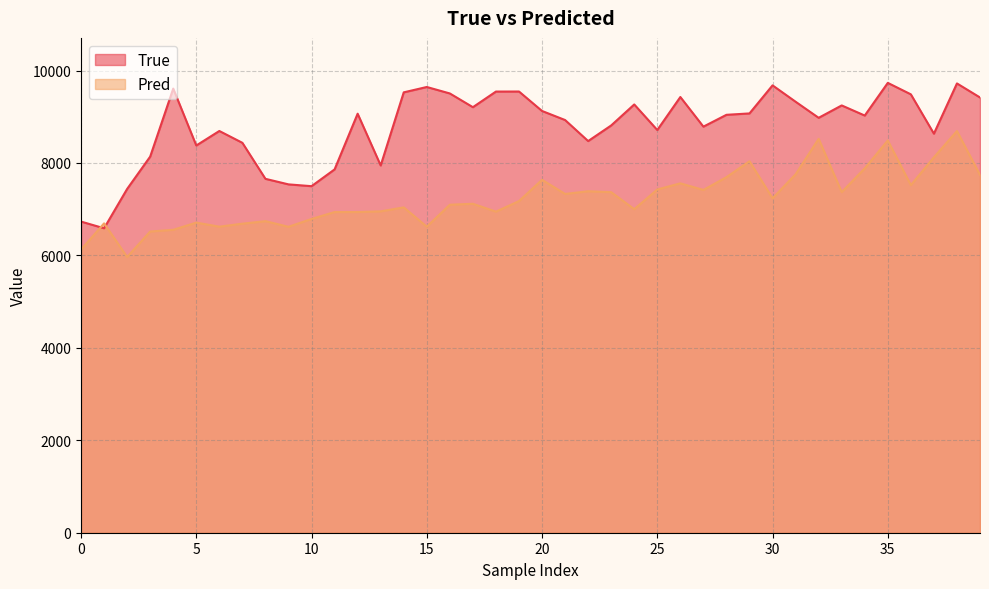

Reading left to right, transcribe all the data shown in this chart.

True: 6732.0	6587.0	7438.0	8138.0	9609.0	8378.0	8692.0	8436.0	7657.0	7537.0	7498.0	7861.0	9066.0	7946.0	9528.0	9644.0	9504.0	9207.0	9545.0	9546.0	9125.0	8929.0	8474.0	8812.0	9266.0	8713.0	9427.0	8786.0	9042.0	9072.0	9679.0	9325.0	8977.0	9245.0	9026.0	9733.0	9485.0	8634.0	9721.0	9417.0
Pred: 6123.9	6693.5	5965.4	6516.9	6554.1	6709.5	6621.9	6686.6	6741.1	6619.2	6788.5	6938.1	6938.3	6953.6	7039.1	6621.6	7096.7	7117.1	6947.2	7175.6	7635.6	7329.7	7388.3	7368.1	7000.4	7426.5	7559.5	7416.5	7692.9	8037.2	7236.5	7754.9	8522.3	7369.1	7883.2	8486.8	7520.7	8122.7	8690.5	7741.9